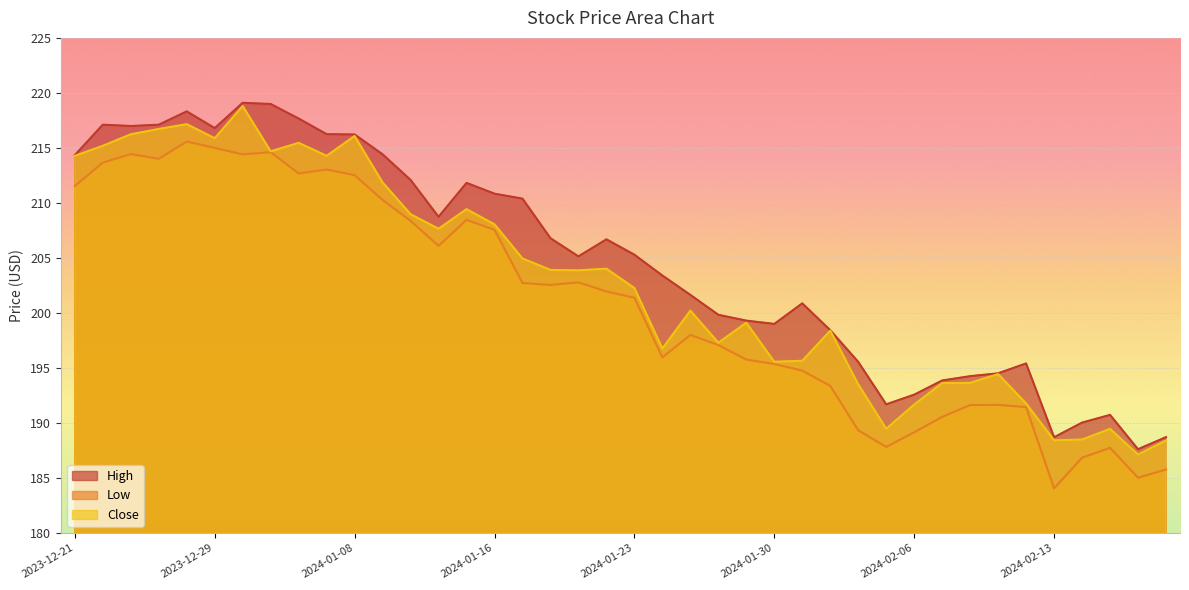

How many lines are shown in the chart?

3